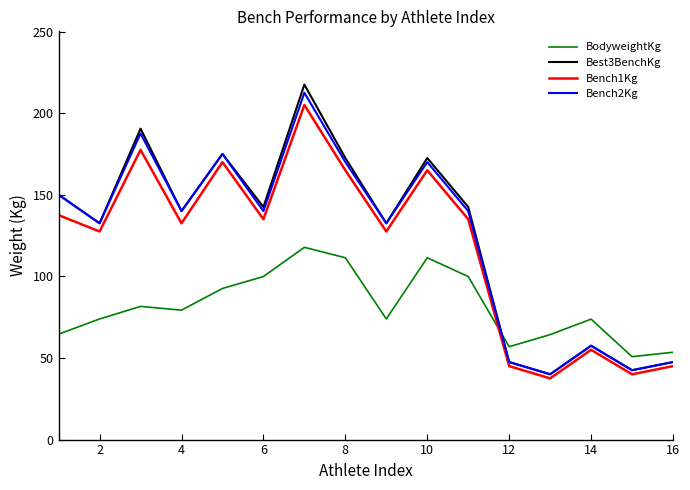

Which series has the largest range (max minus min)?

Best3BenchKg